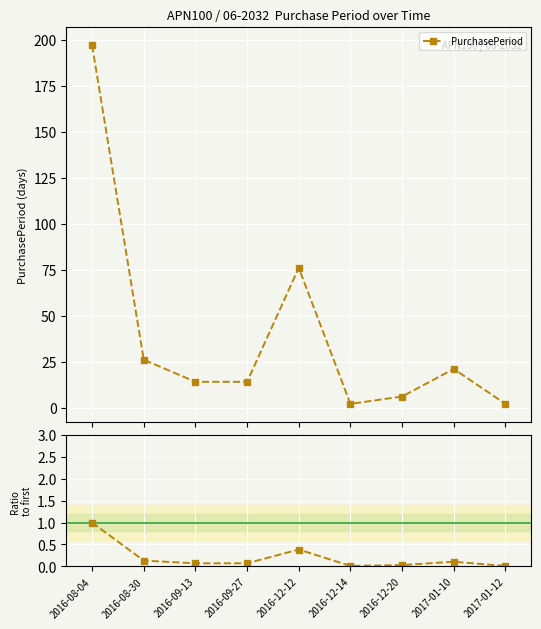

At which category is the sum across all series the highest?

2016-08-04